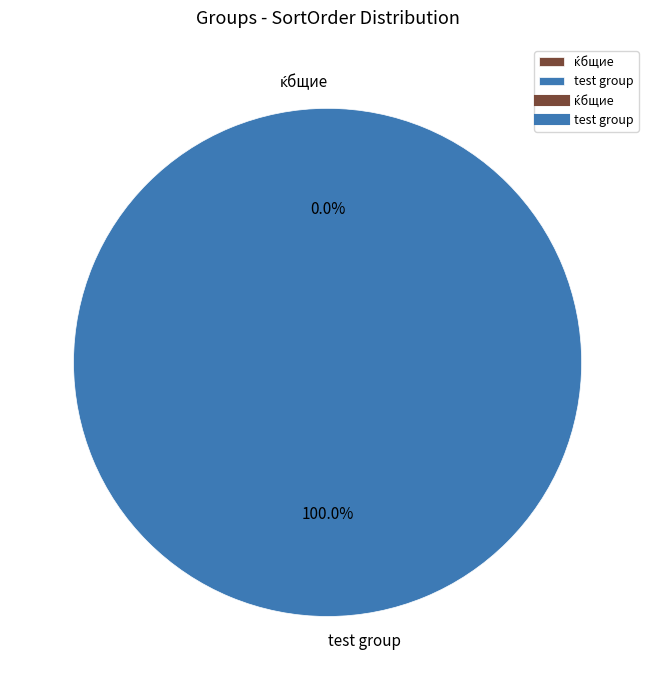

Is it true that ќбщие is 0% of the pie?

True